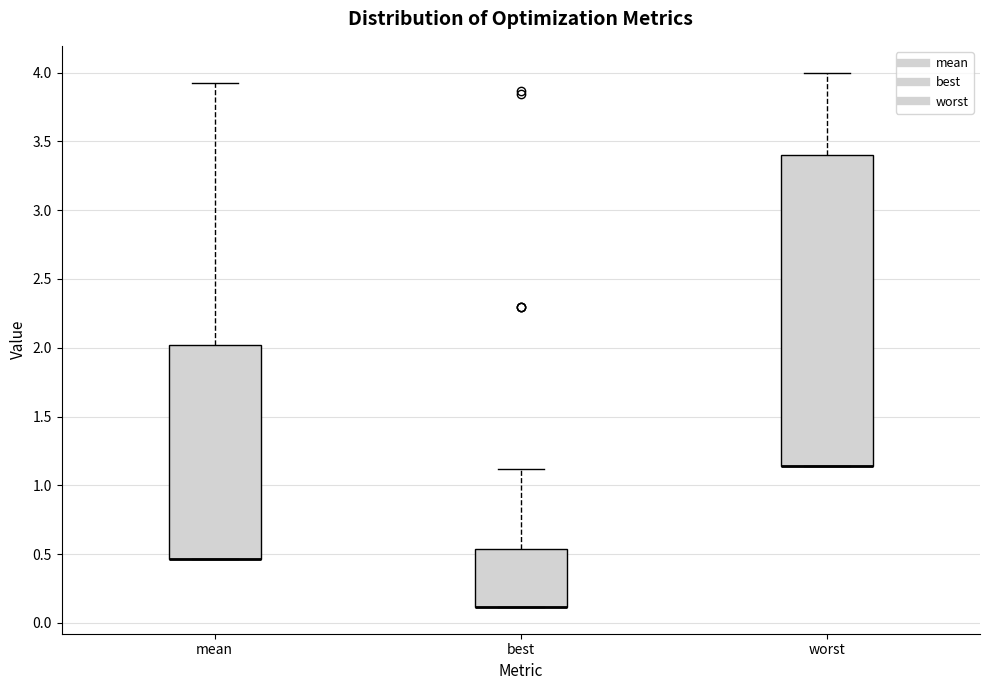

Reading left to right, transcribe this box plot: for each box, give where its median line is, the range the box spans, and where its two whiskers end, as read against the y-axis. The values are not printed on the chart, so give them approximately, as read against the axis.

mean: median 0.45 (drawn on the box's lower edge), box 0.45 to 2.00, whiskers 0.45 to 3.95
best: median 0.10 (drawn on the box's lower edge), box 0.10 to 0.55, whiskers 0.10 to 1.10
worst: median 1.15 (drawn on the box's lower edge), box 1.15 to 3.40, whiskers 1.15 to 4.00